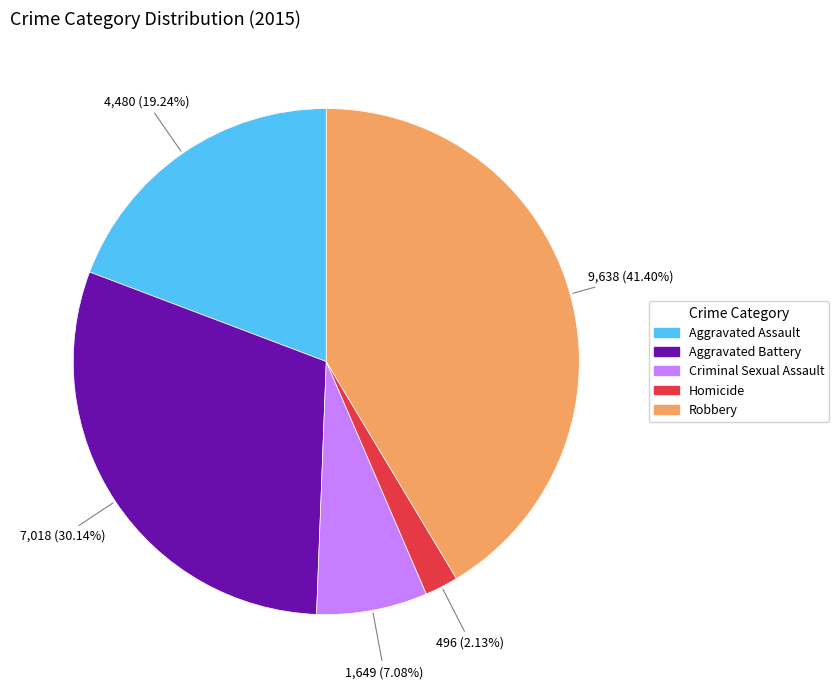

True or false: Criminal Sexual Assault accounts for 7% of the total.

True